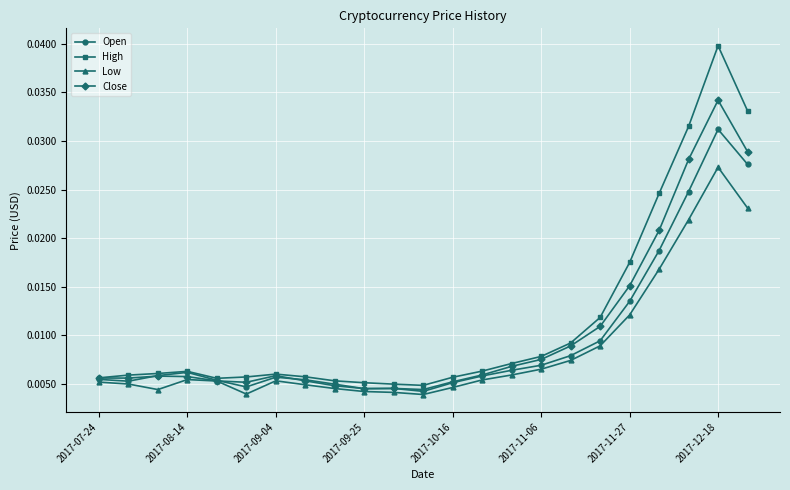

Which series has the widest spread of values?

High